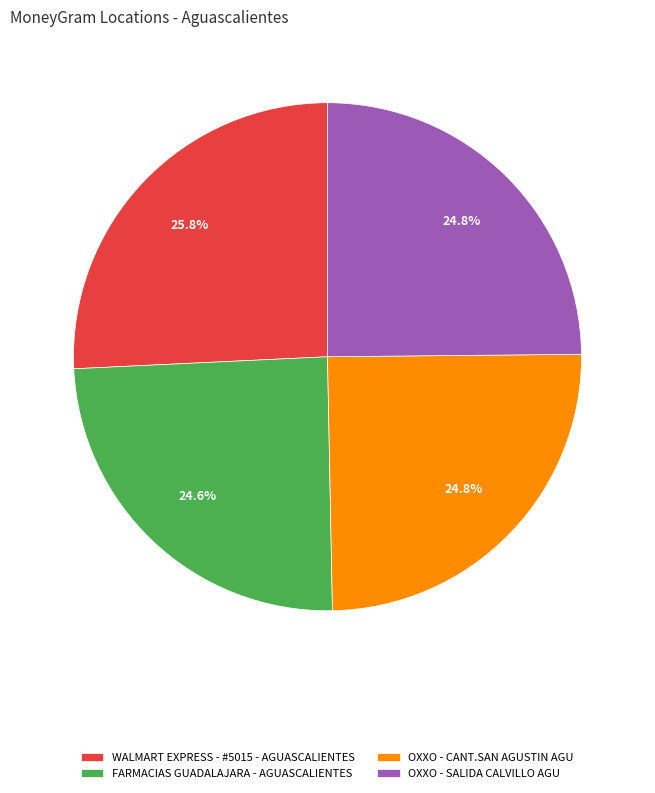

Is it true that OXXO - CANT.SAN AGUSTIN AGU is 25% of the pie?

True